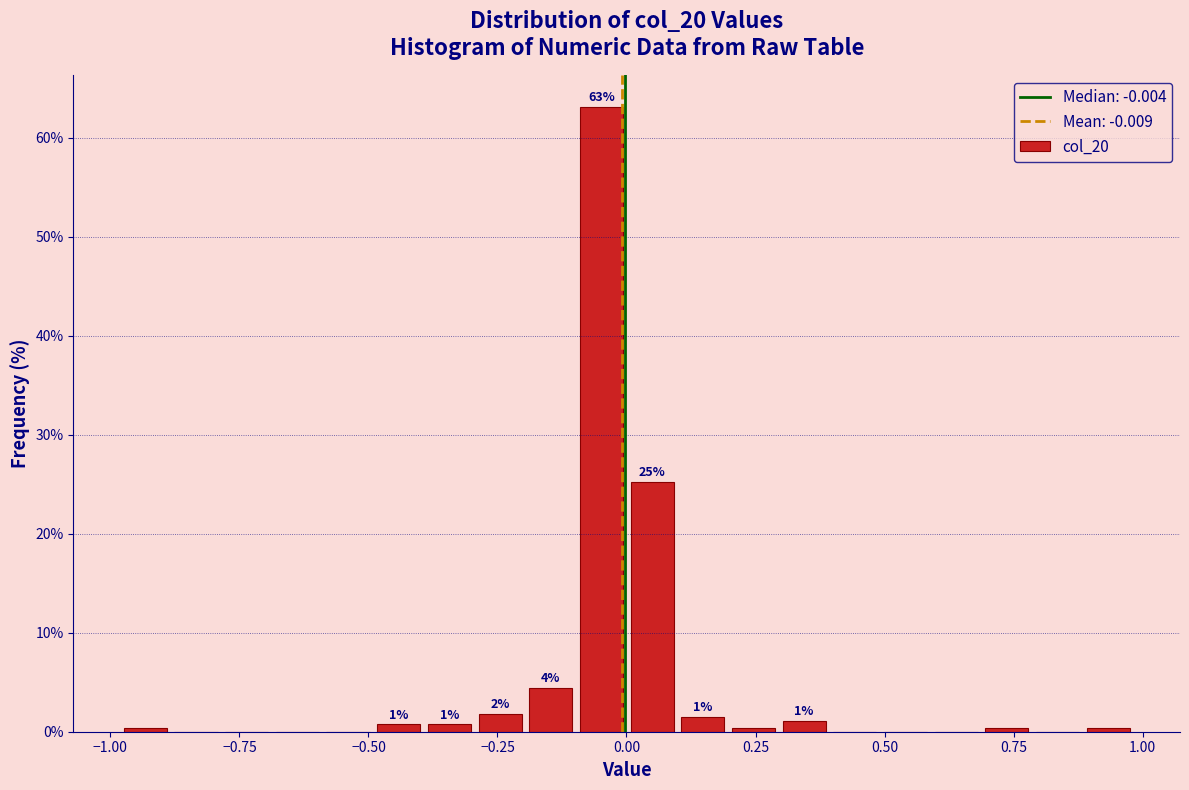

Read against the x-axis, roughly where is the centre of the tallest bar?

-0.05